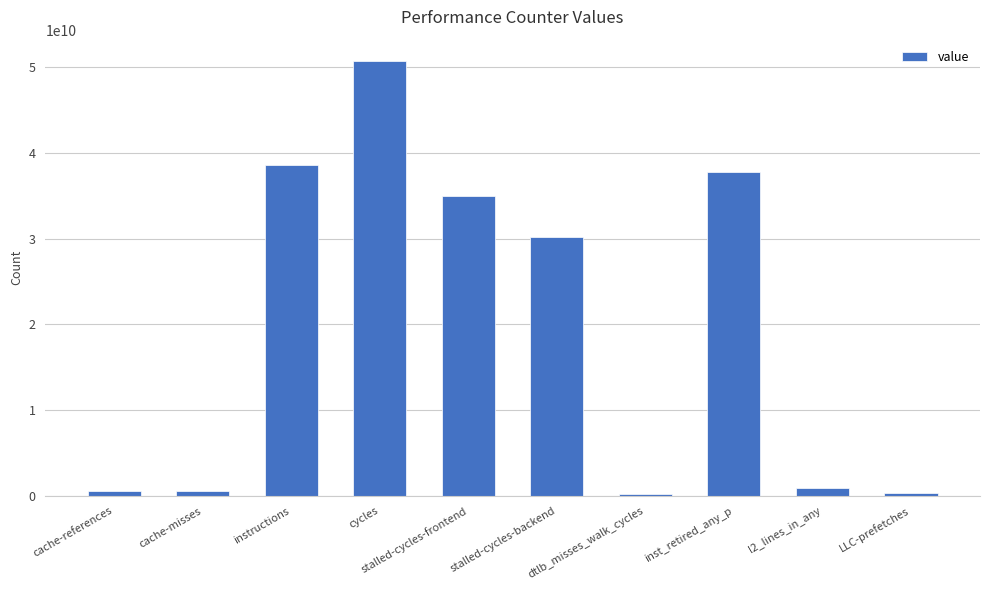

Is it true that the value at dtlb_misses_walk_cycles is 227482896?

True